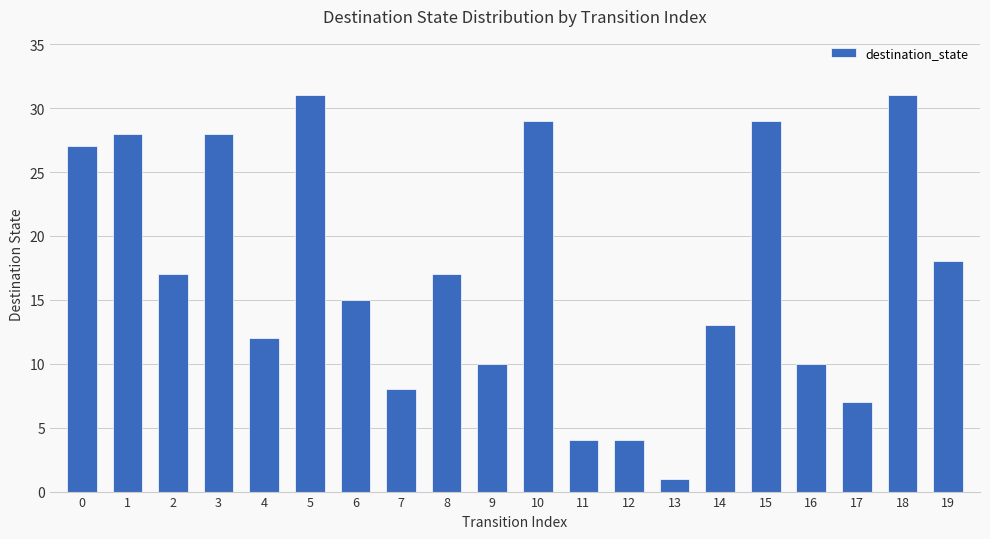

The chart shows a value of 17 at 4. True or false?

False